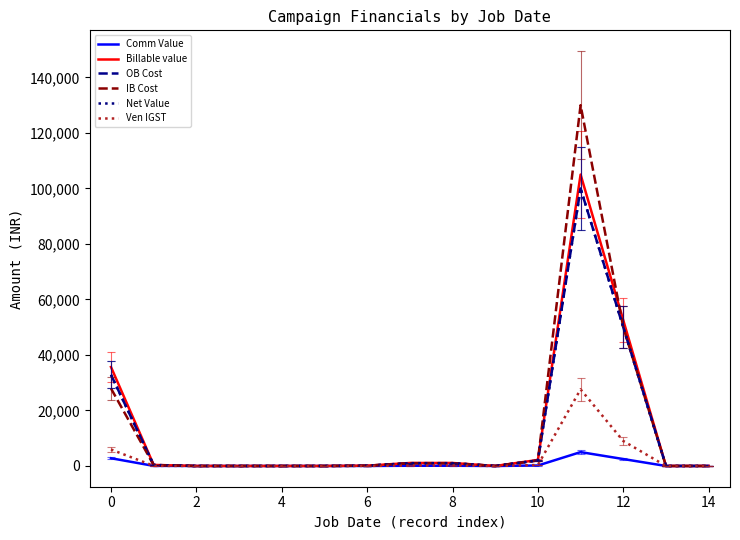

Is this an area chart (filled region under the line)?

No